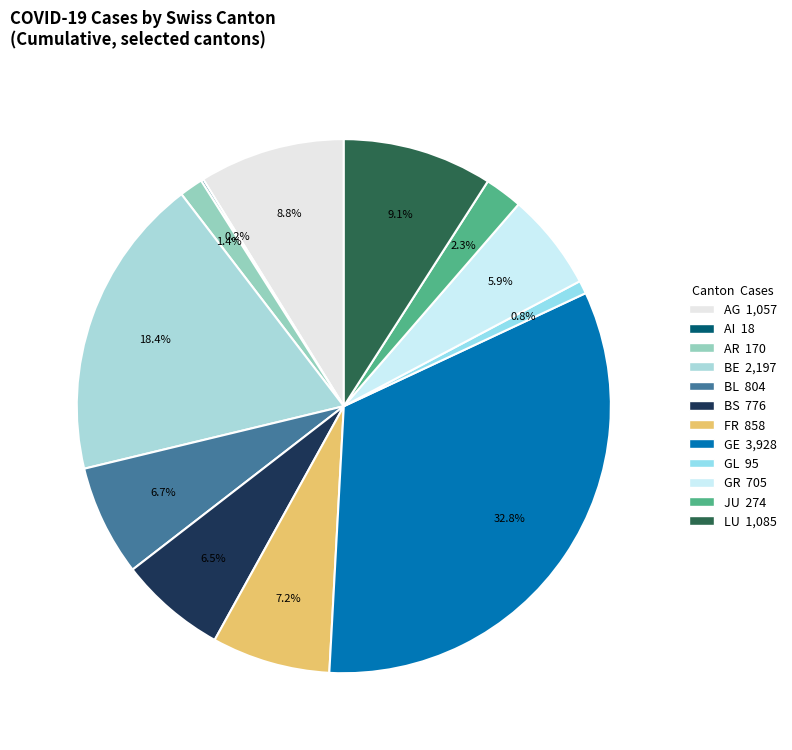

To the nearest percent, what is the average slice percentage?

8%